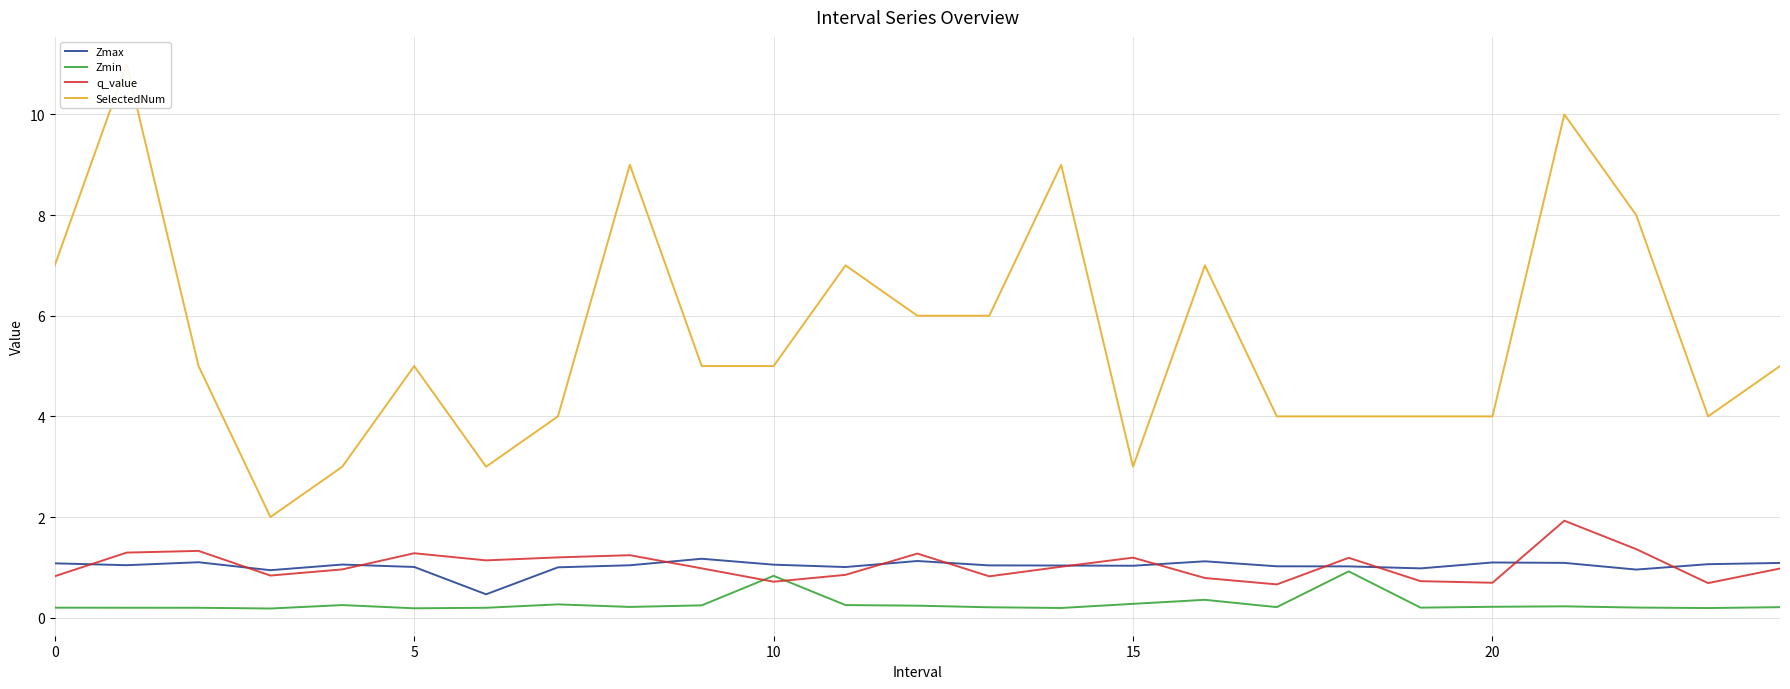

How many interior local peaks does the q_value series have?

7